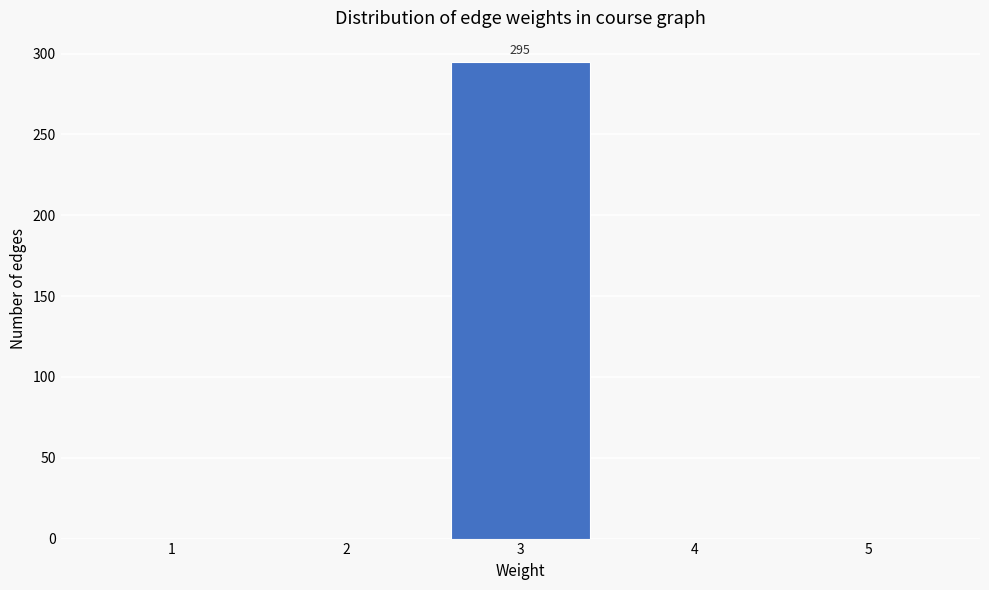

Reading right to left, extract all data points from this chart.

5=0	4=0	3=295	2=0	1=0